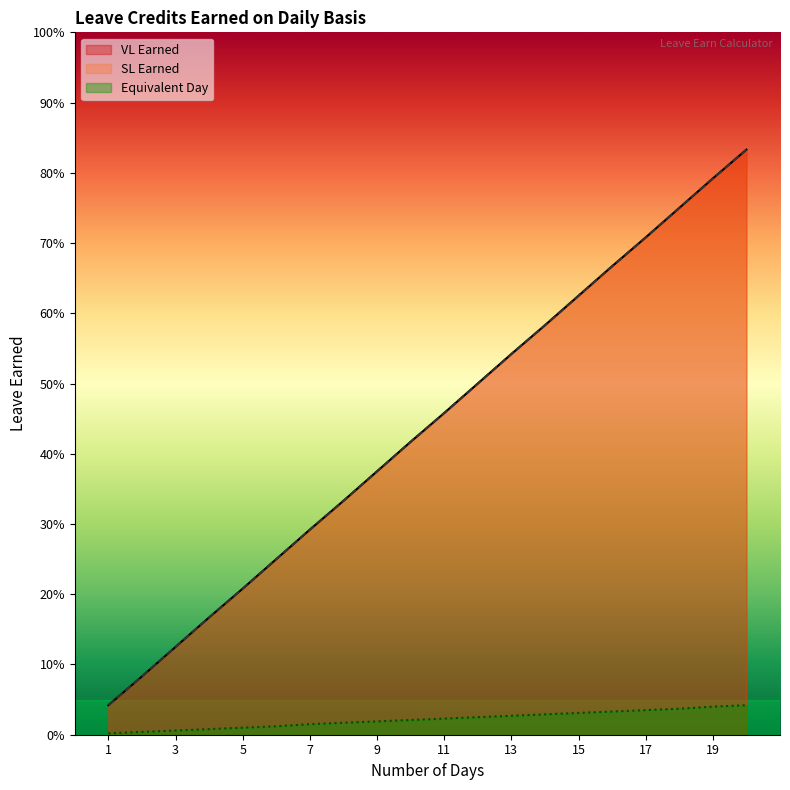

True or false: Equivalent Day and VL Earned intersect in this chart.

False